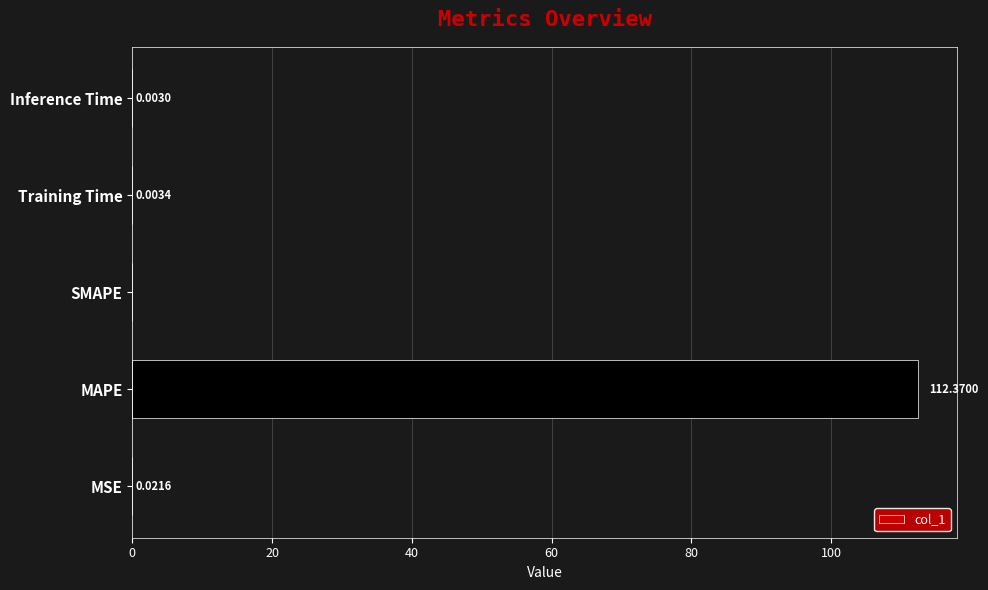

Where is the data nearest to the value 56?

MSE